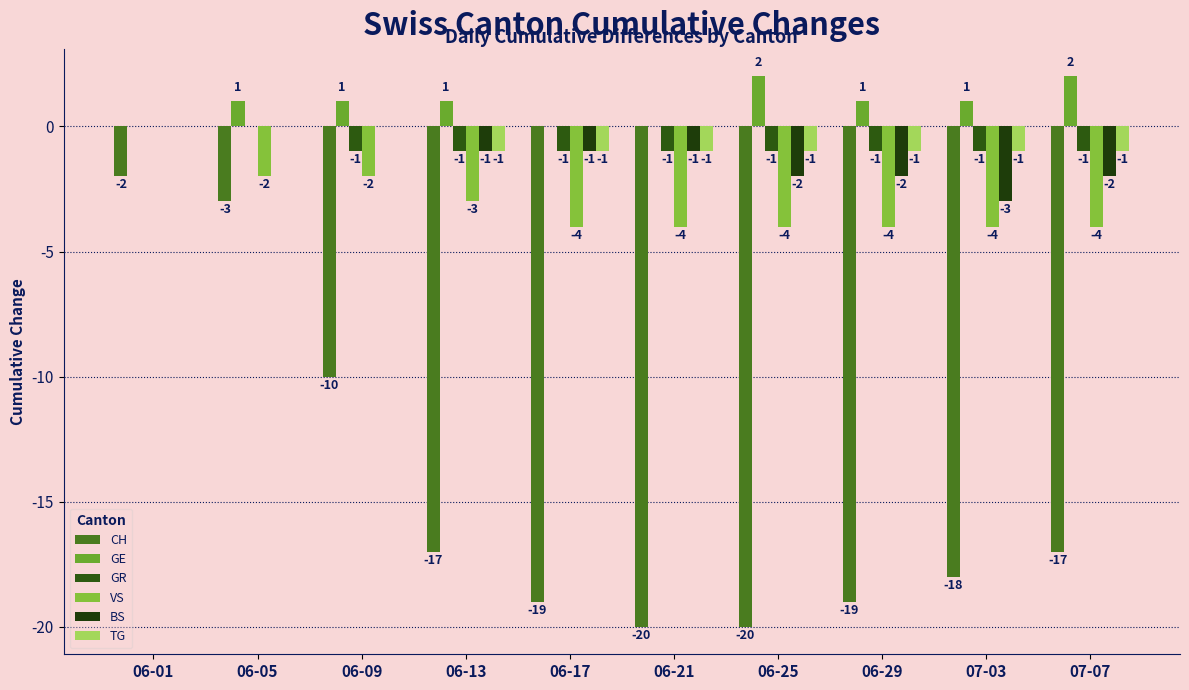

At which label does CH first exceed -17?

06-01